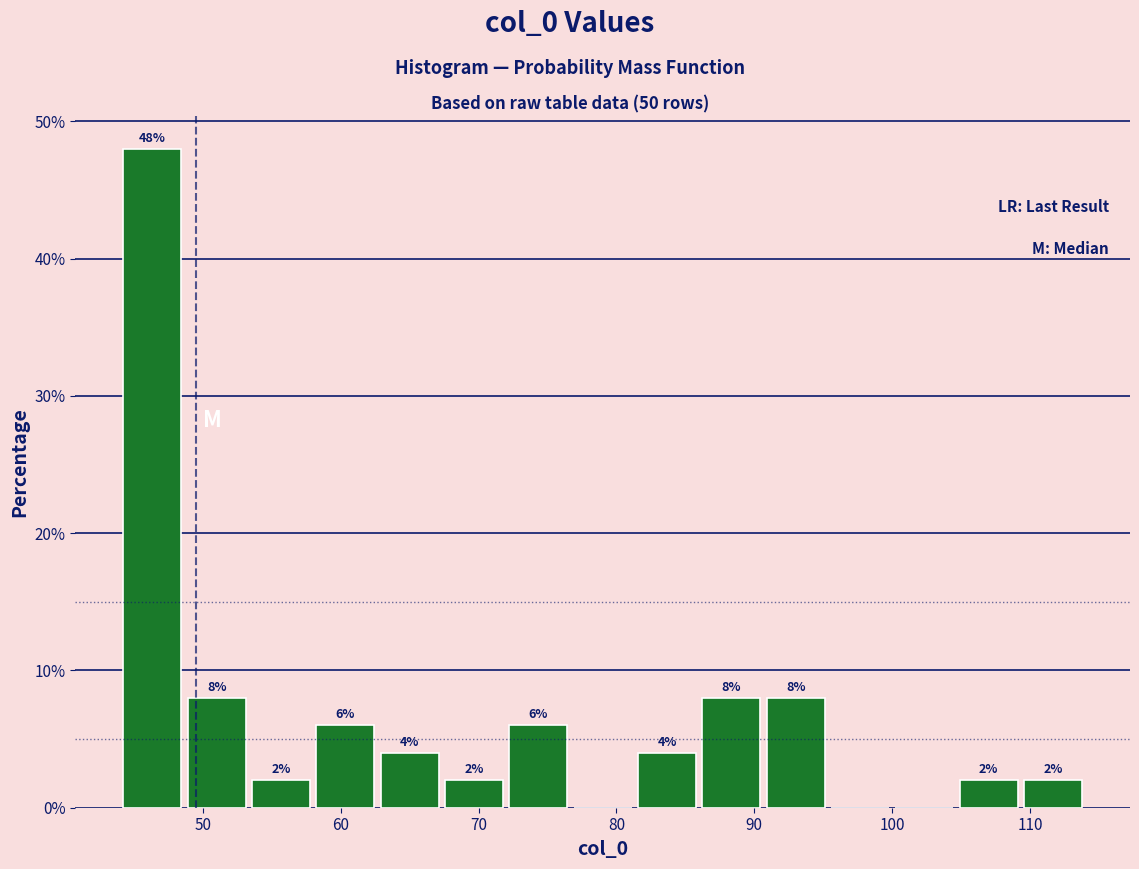

Over which range of the x-axis is the bar tallest?

44 to 49